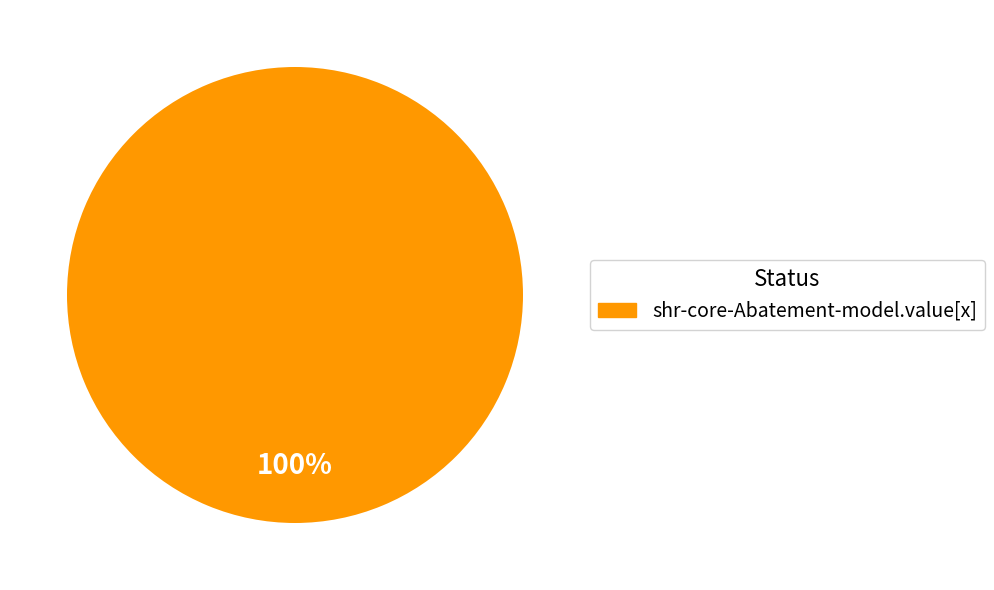

What is the majority slice?

shr-core-Abatement-model.value[x]